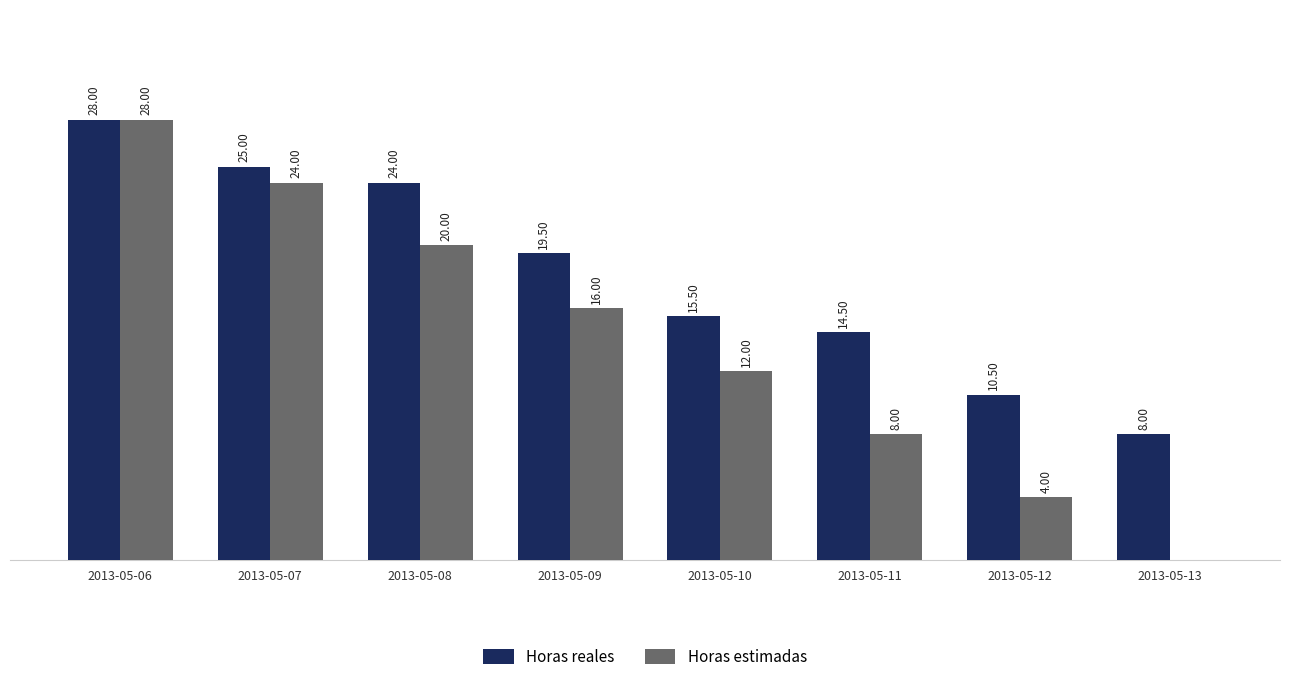

At which category is the sum across all series the highest?

2013-05-06